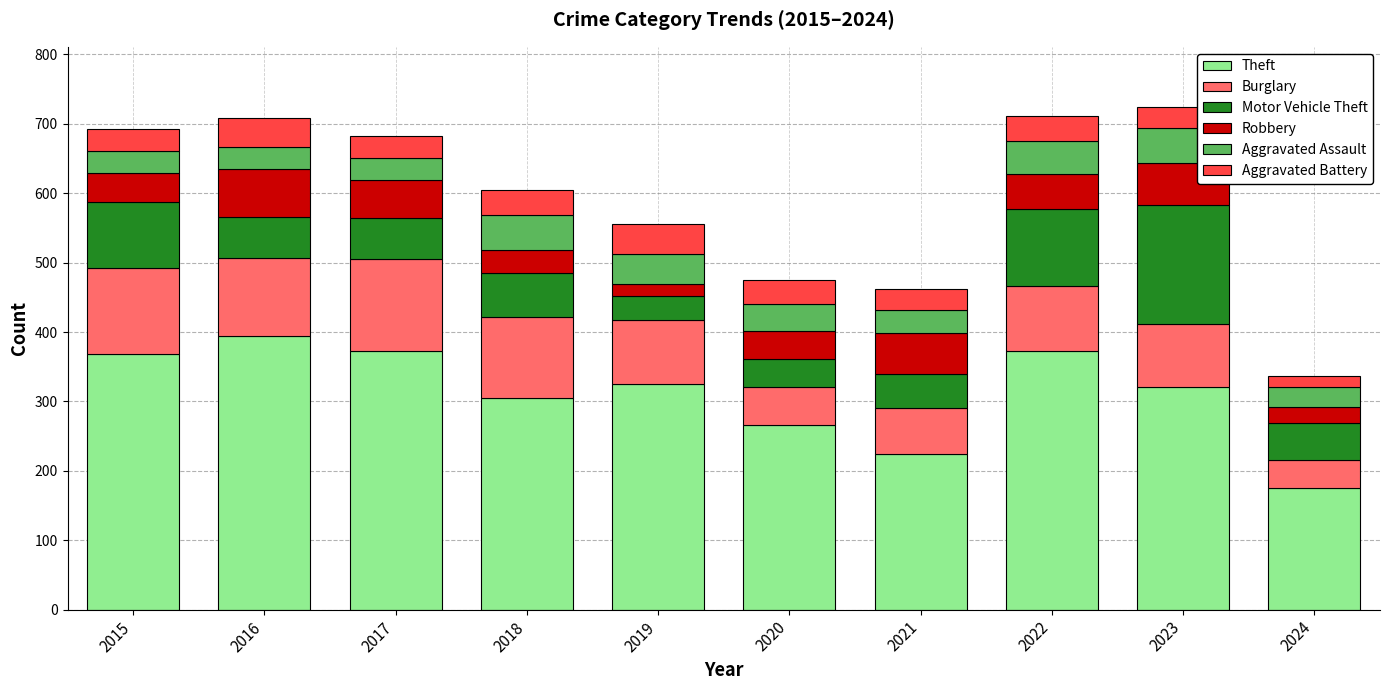

How many distinct data groups are displayed?

6